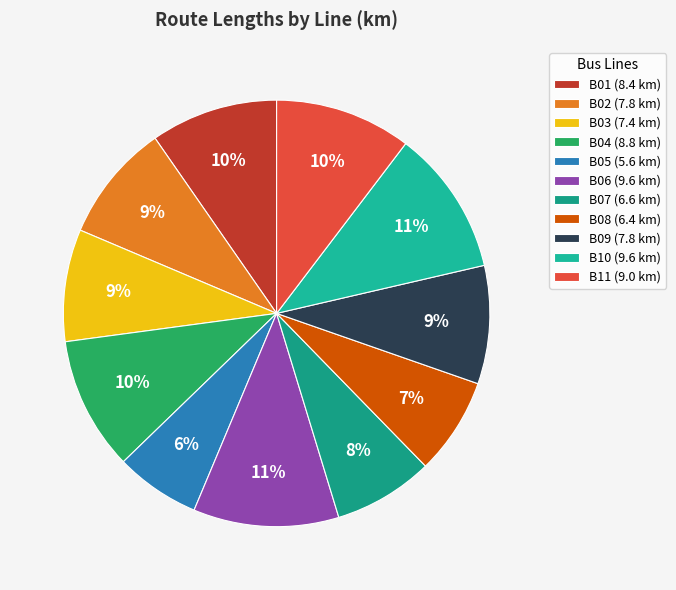

To the nearest percent, what is the difference between the largest and smallest slice percentages?

5%